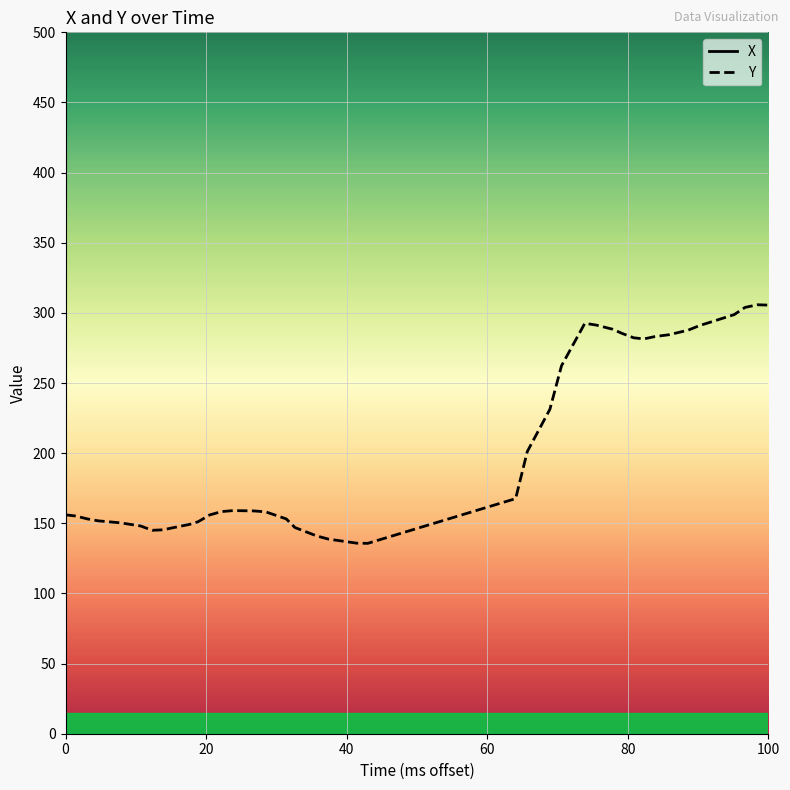

What is the lowest value of the Y series?

135.7